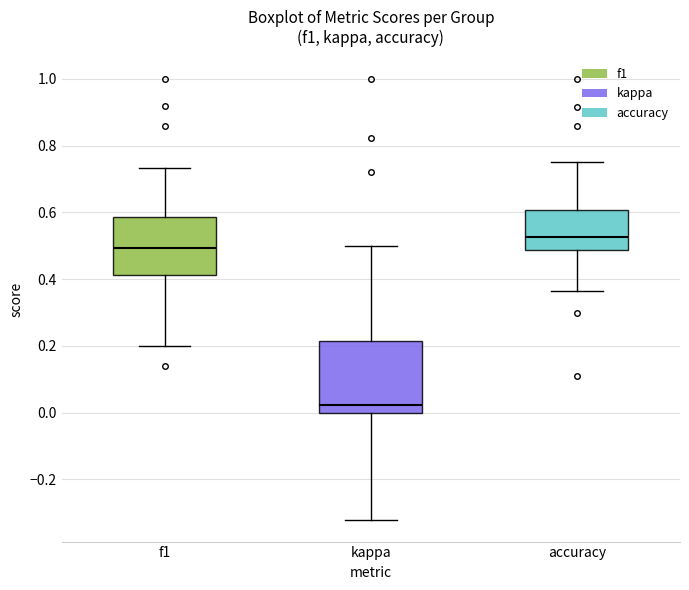

Which box has the highest median line?

accuracy